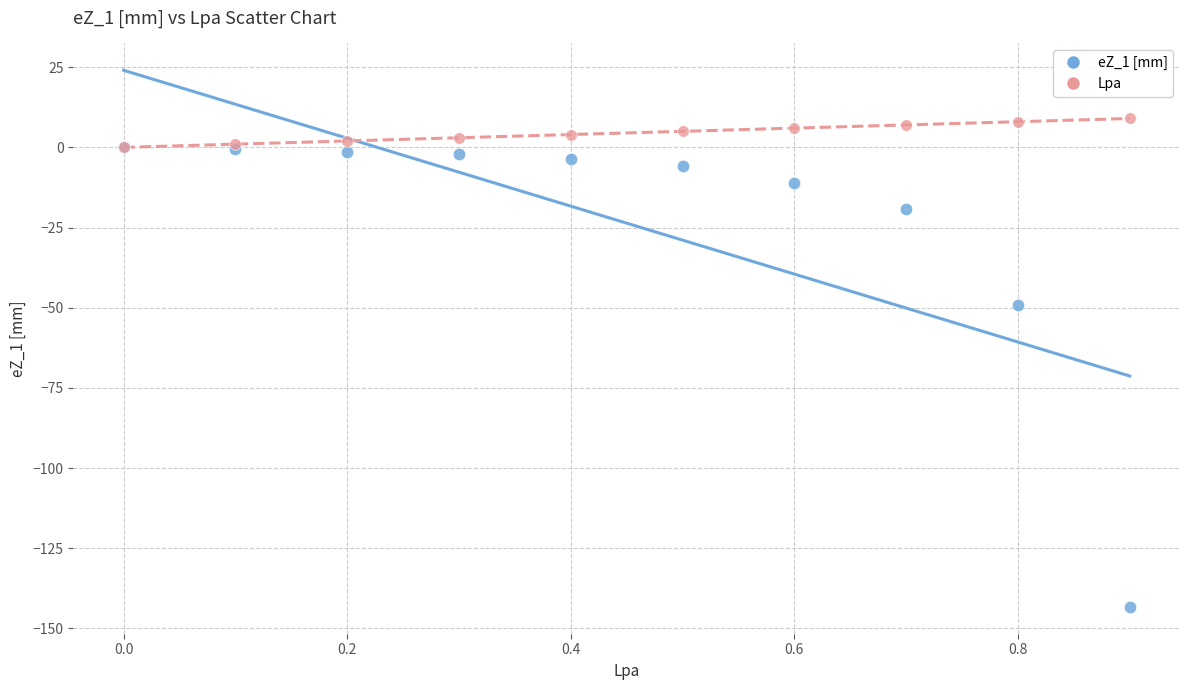

Which series contains the lowest Y value?

eZ_1 [mm]